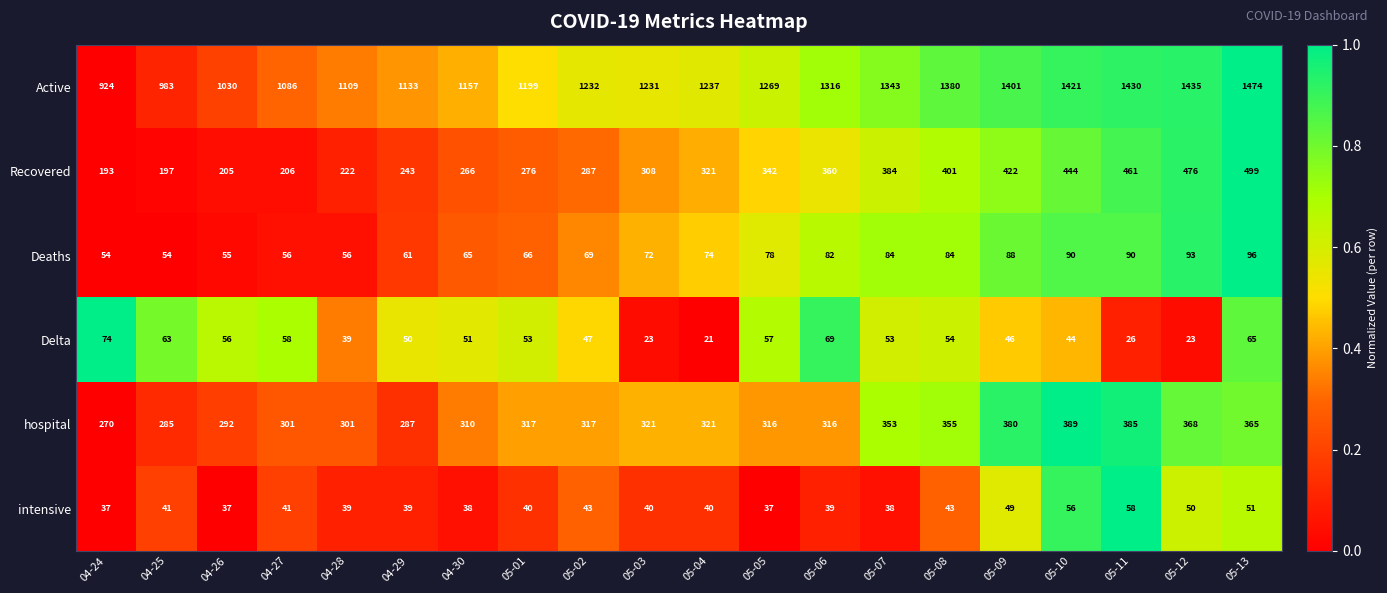

At which category does the chart reach its peak across all series?

05-13